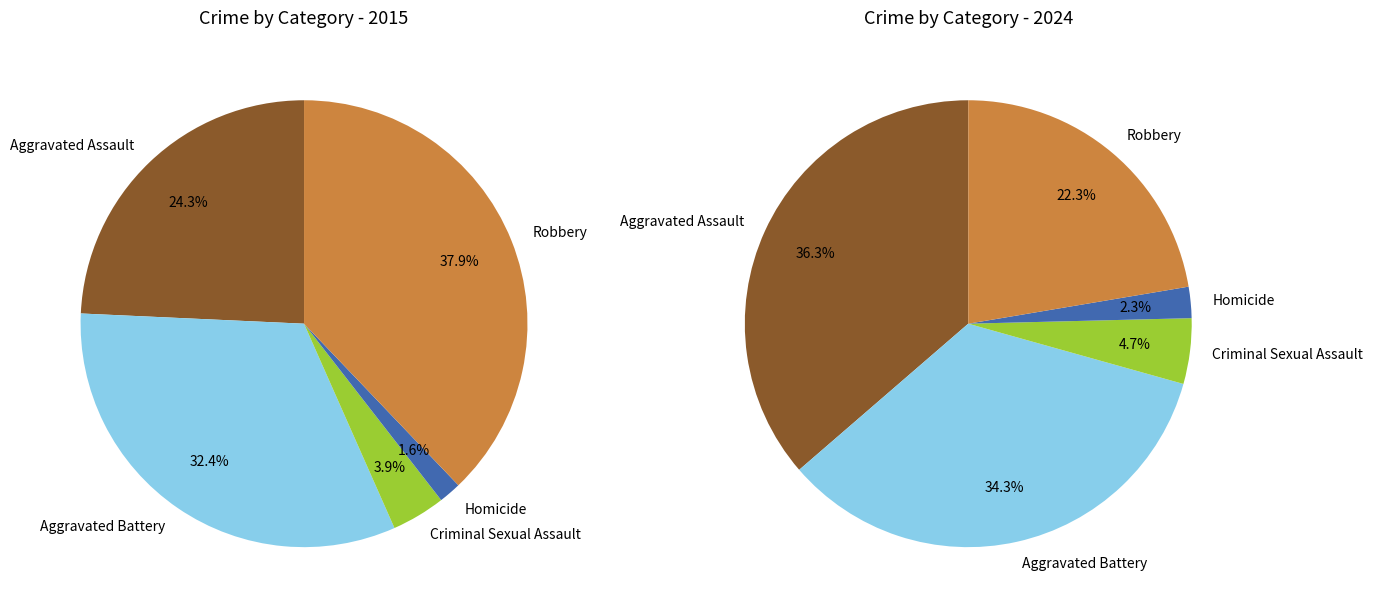

Count the number of slices in the pie.

5